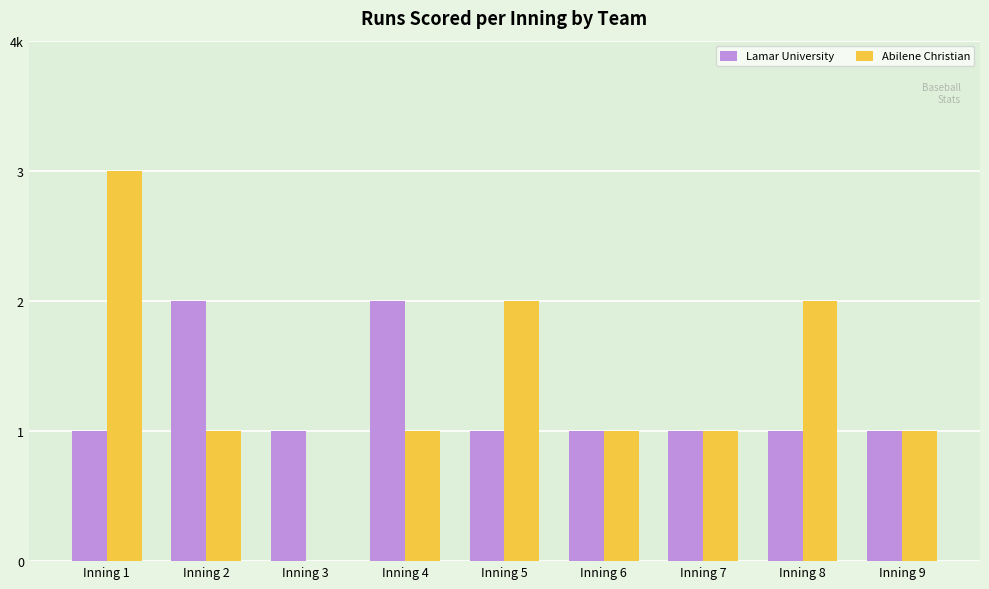

Reading left to right, extract all data points from this chart.

Lamar University: Inning 1=1	Inning 2=2	Inning 3=1	Inning 4=2	Inning 5=1	Inning 6=1	Inning 7=1	Inning 8=1	Inning 9=1
Abilene Christian: Inning 1=3	Inning 2=1	Inning 3=0	Inning 4=1	Inning 5=2	Inning 6=1	Inning 7=1	Inning 8=2	Inning 9=1